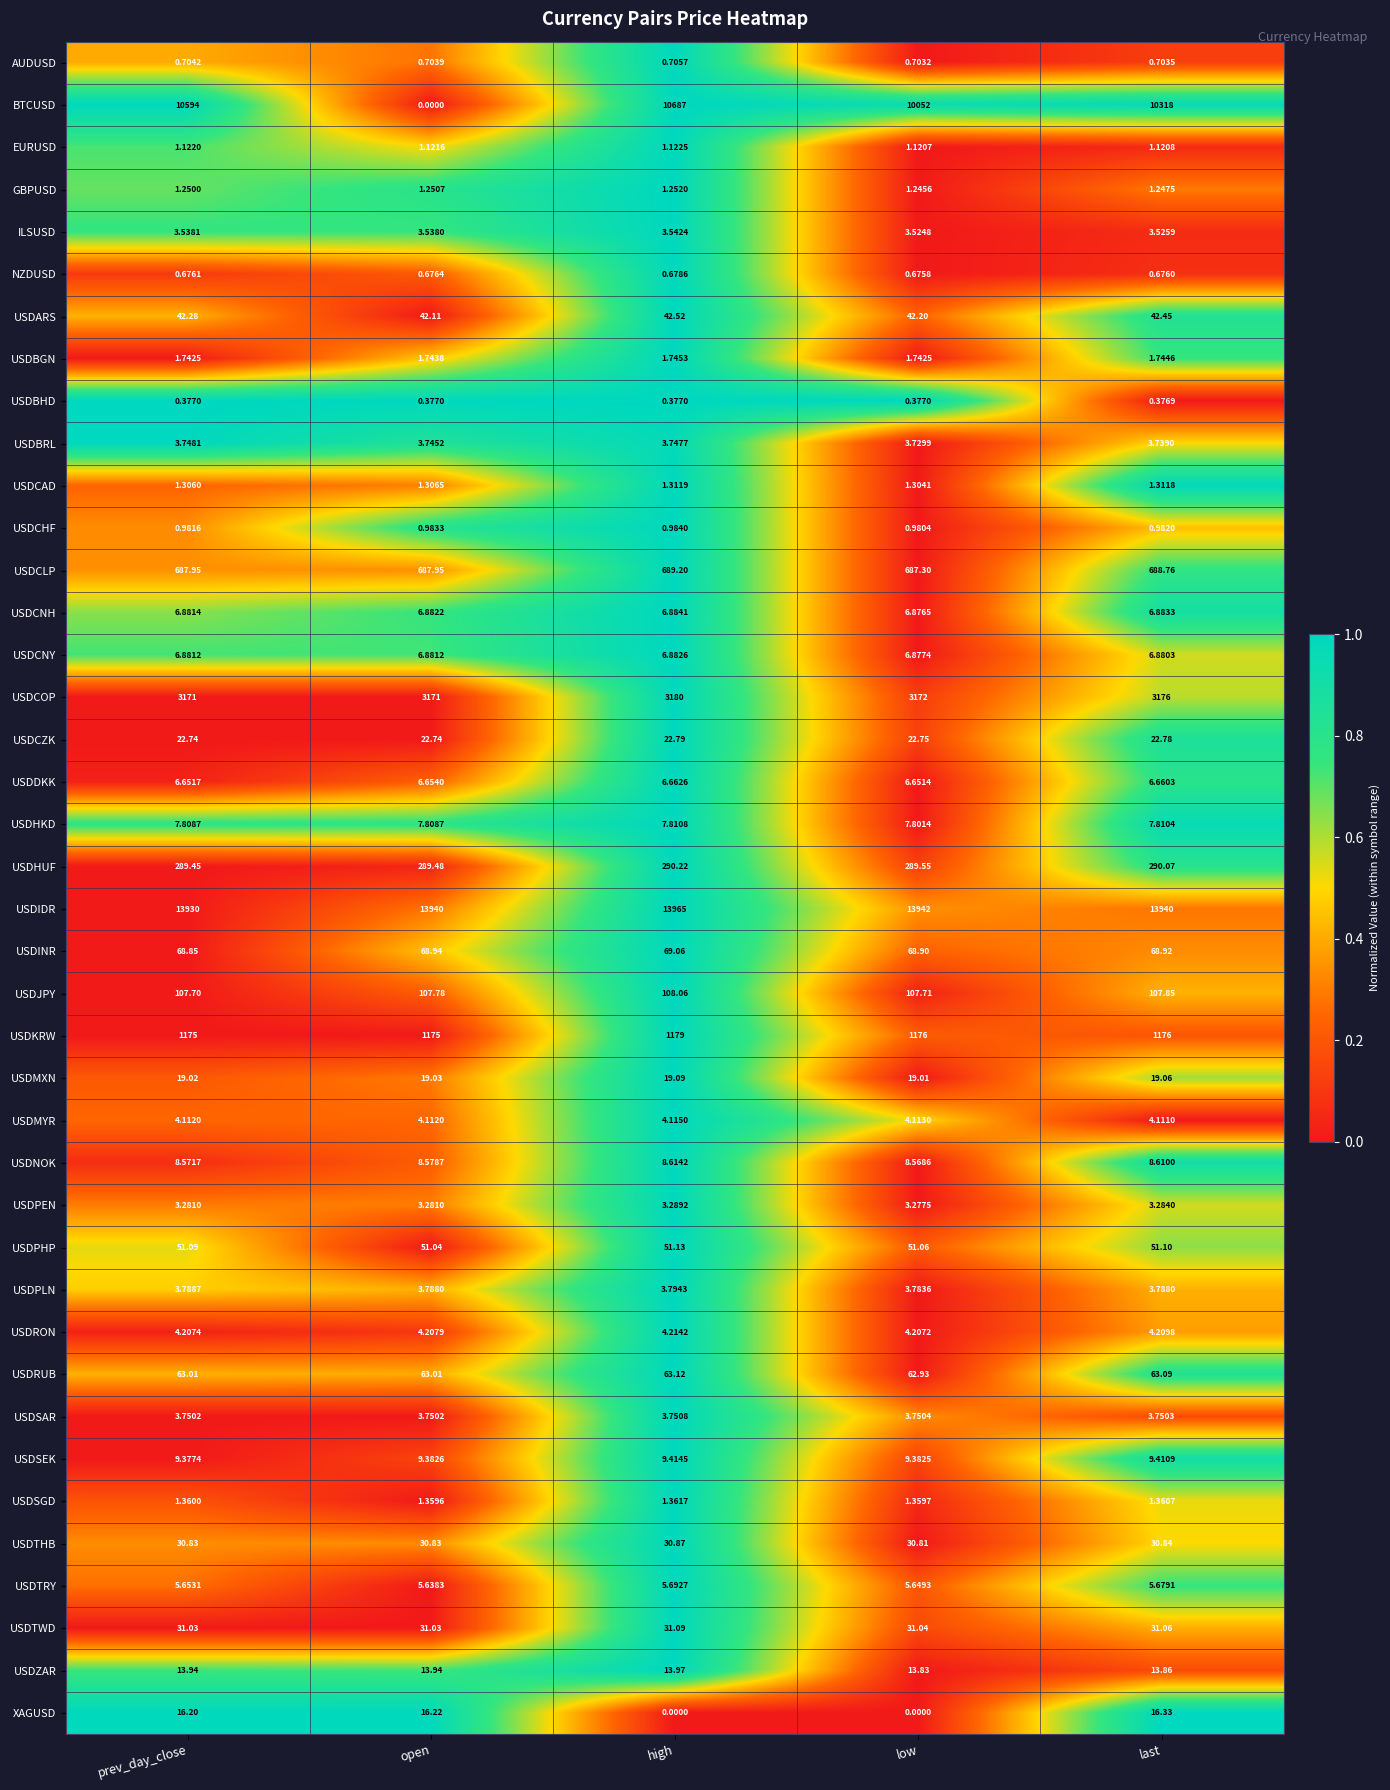

What is the total value across all series at low?

29856.8